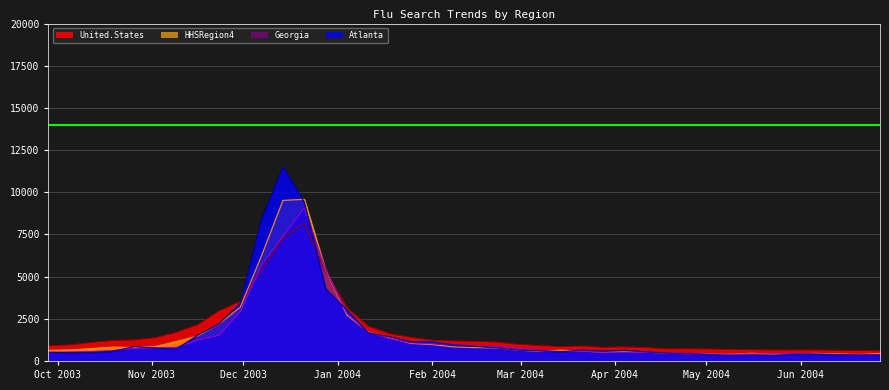

Rank the series by their average value, from highest to lowest.

United.States, Atlanta, HHSRegion4, Georgia